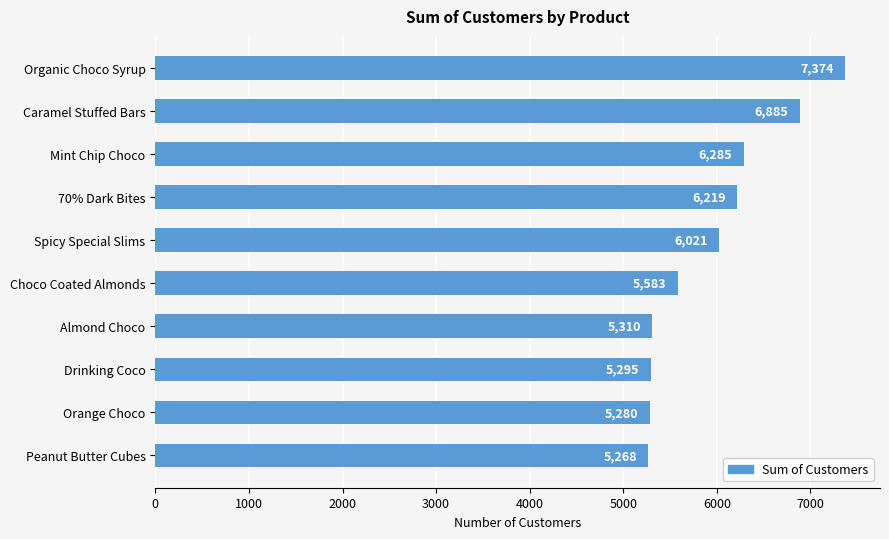

True or false: the data shows 6021 at Spicy Special Slims.

True